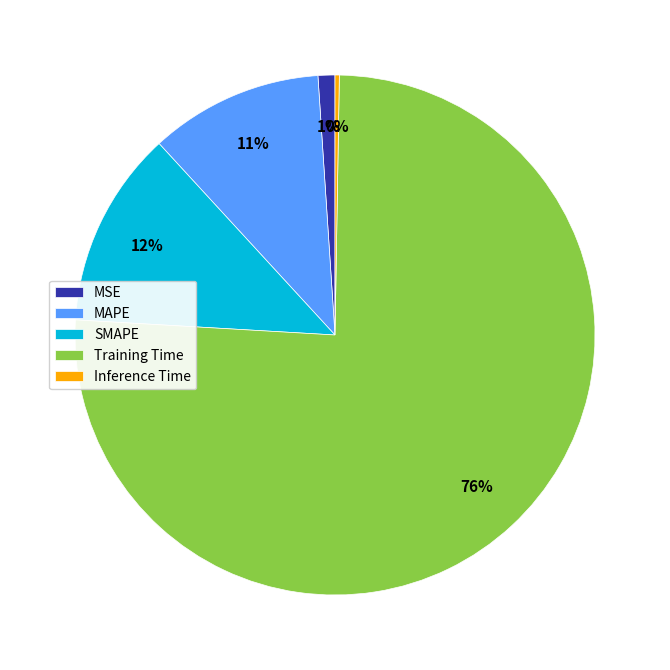

Which category has the biggest portion of the pie?

Training Time